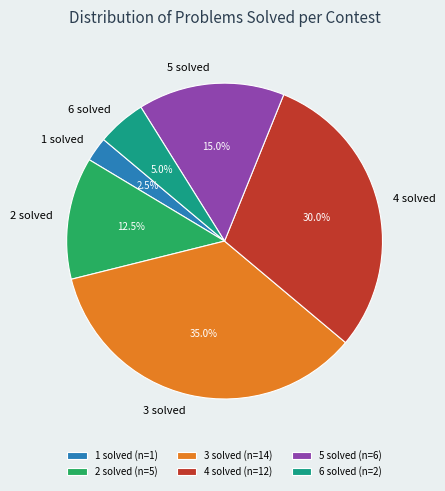

Combined, what portion of the pie is 1 solved and 4 solved?

32.5%